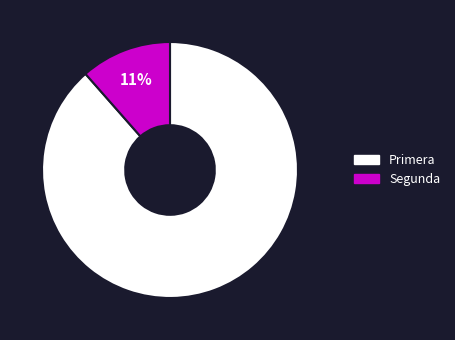

Does any single category account for the majority?

Yes